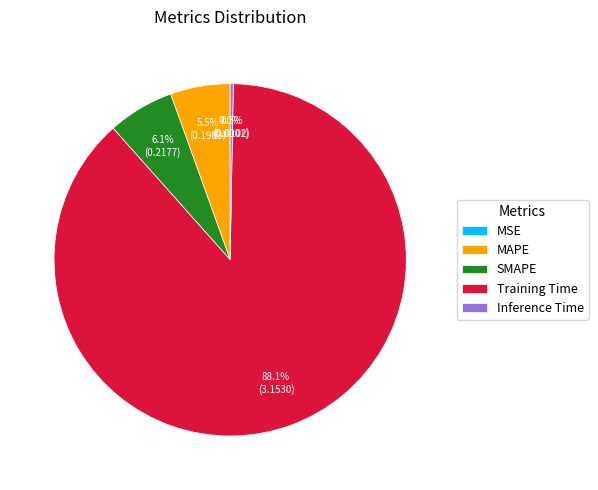

Which has a higher value, Training Time or MAPE?

Training Time